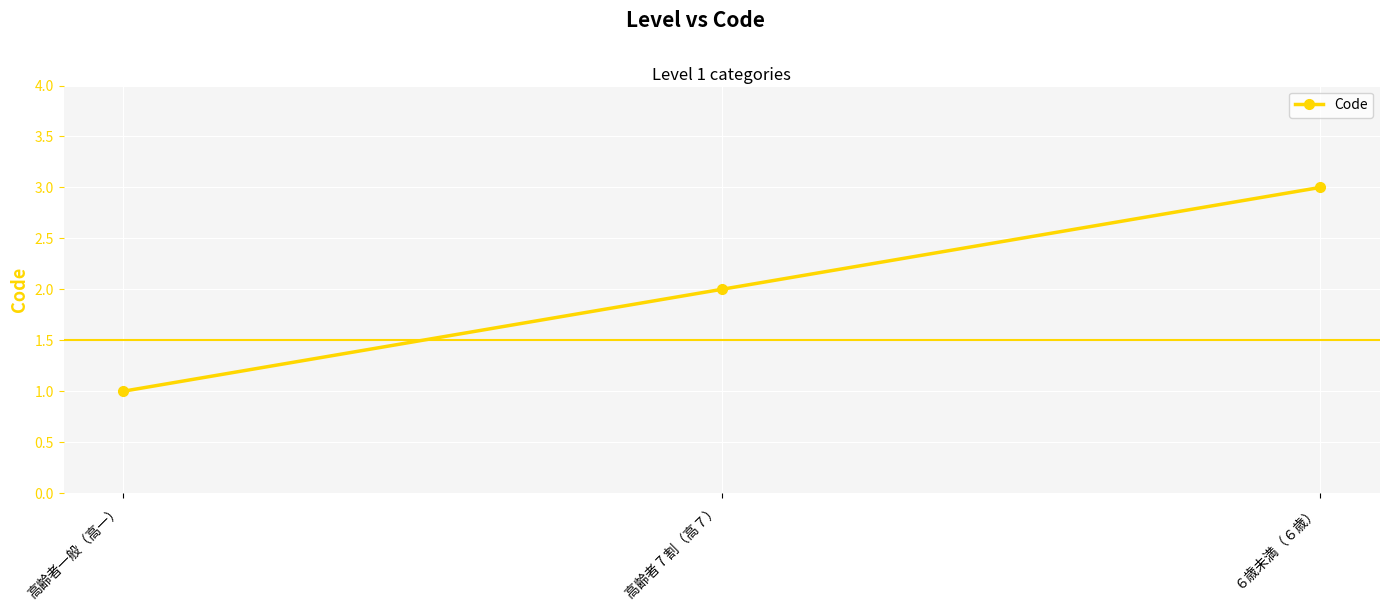

How many values are below 2?

1